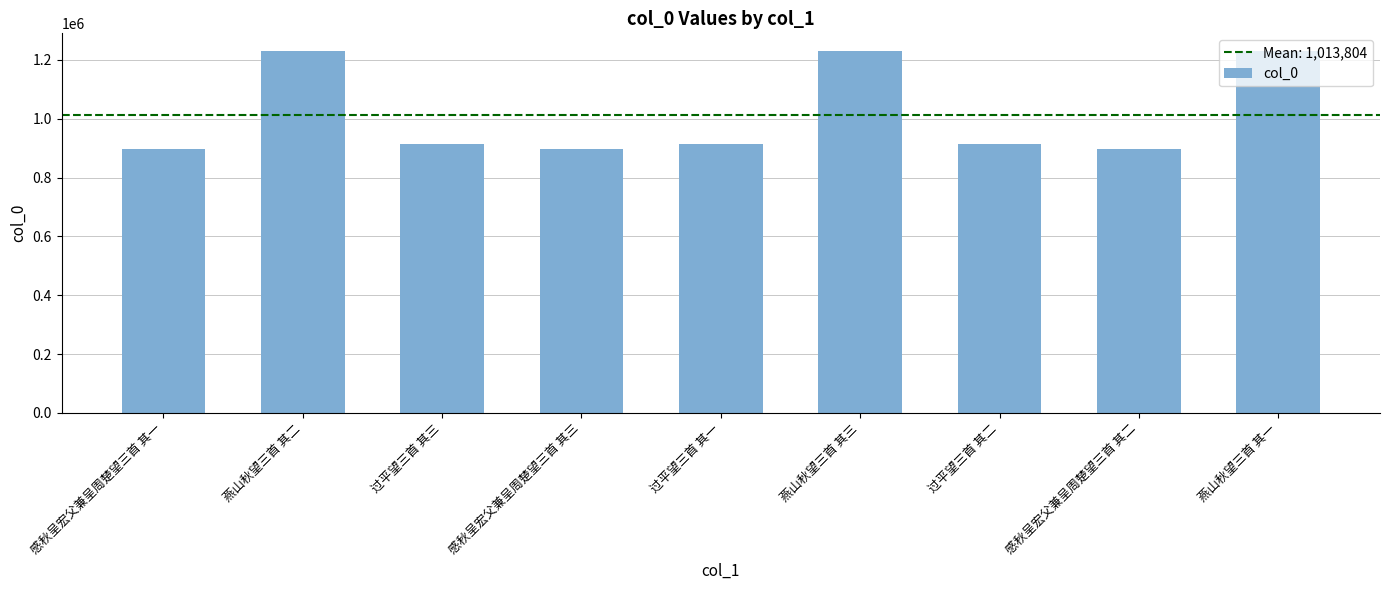

What is the change in value from 感秋呈宏父兼呈周楚望三首 其一 to 燕山秋望三首 其三?

+330714